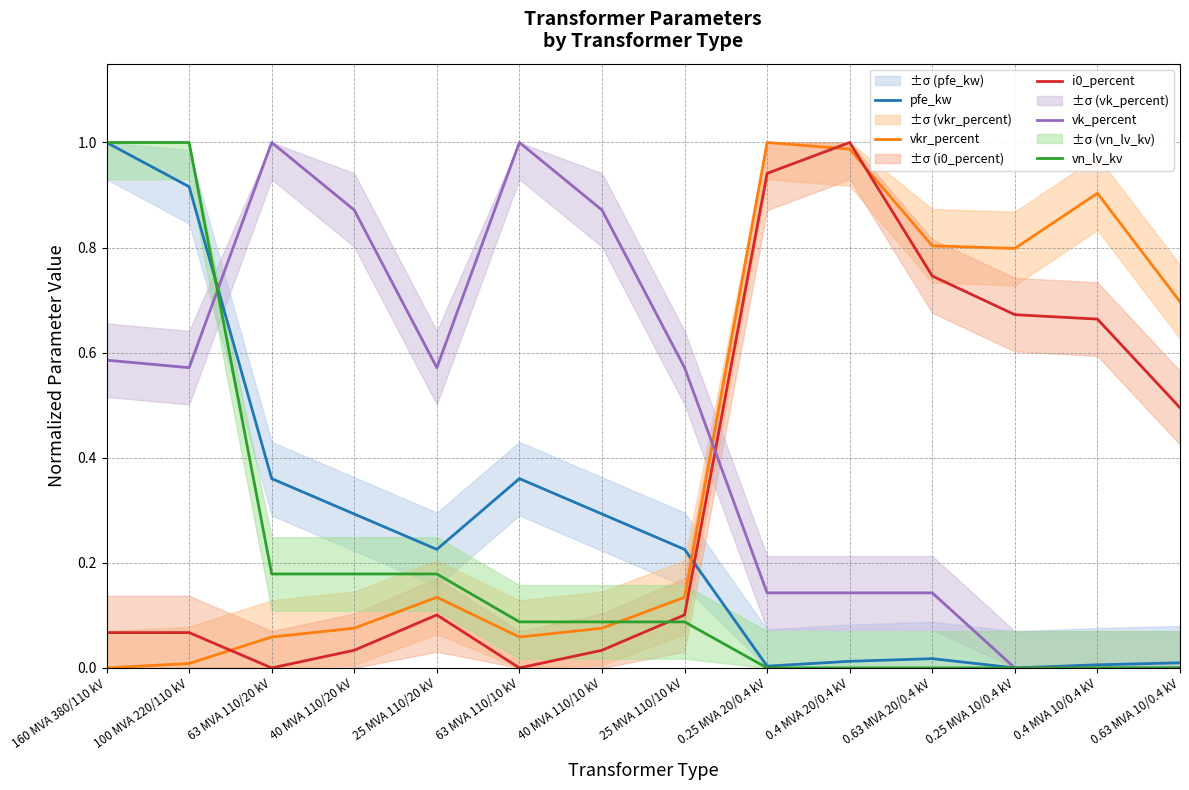

What is the label of the 3rd point from the left?

63 MVA 110/20 kV